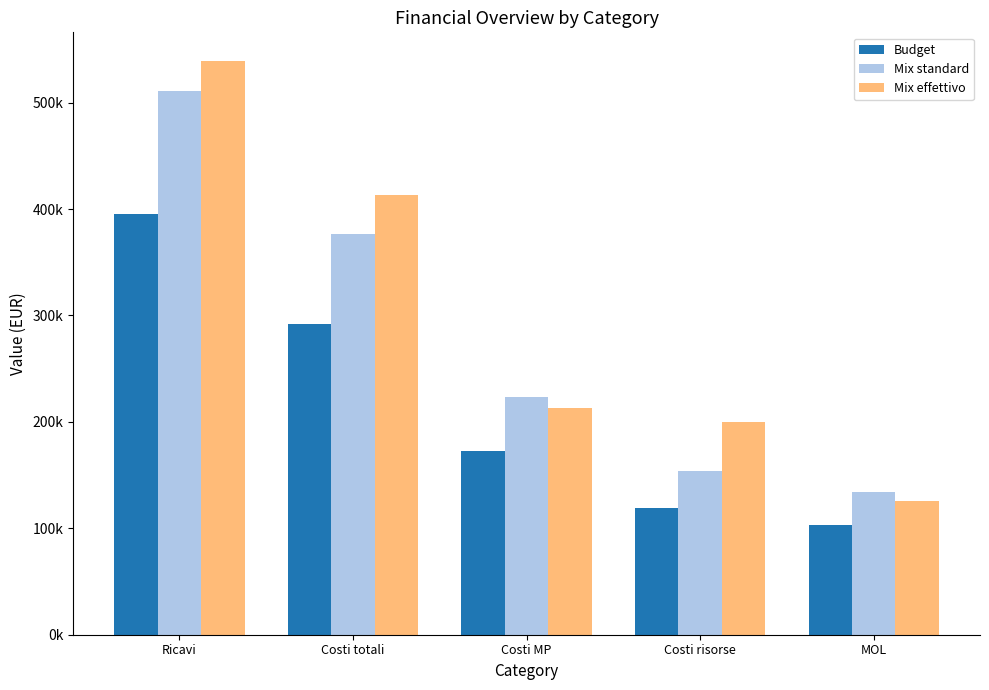

What are all the series names shown in the legend?

Budget, Mix standard, Mix effettivo